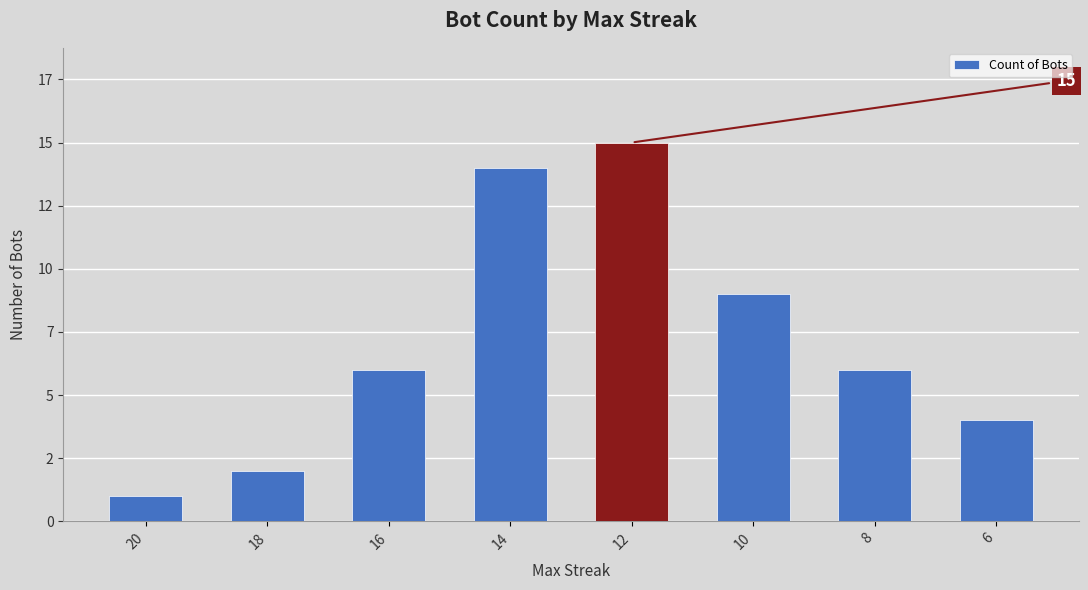

Does the chart contain any negative values?

No